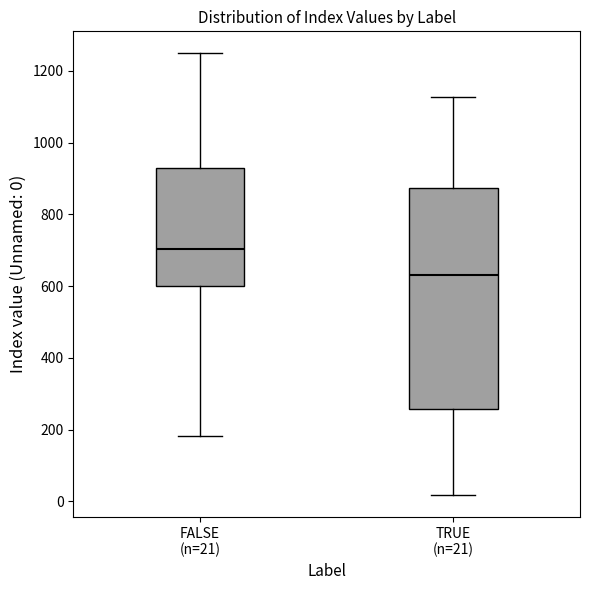

Where does the lower whisker of the box for TRUE (n=21) end on the y-axis? The values are not printed on the chart, so give them approximately, as read against the axis.

20